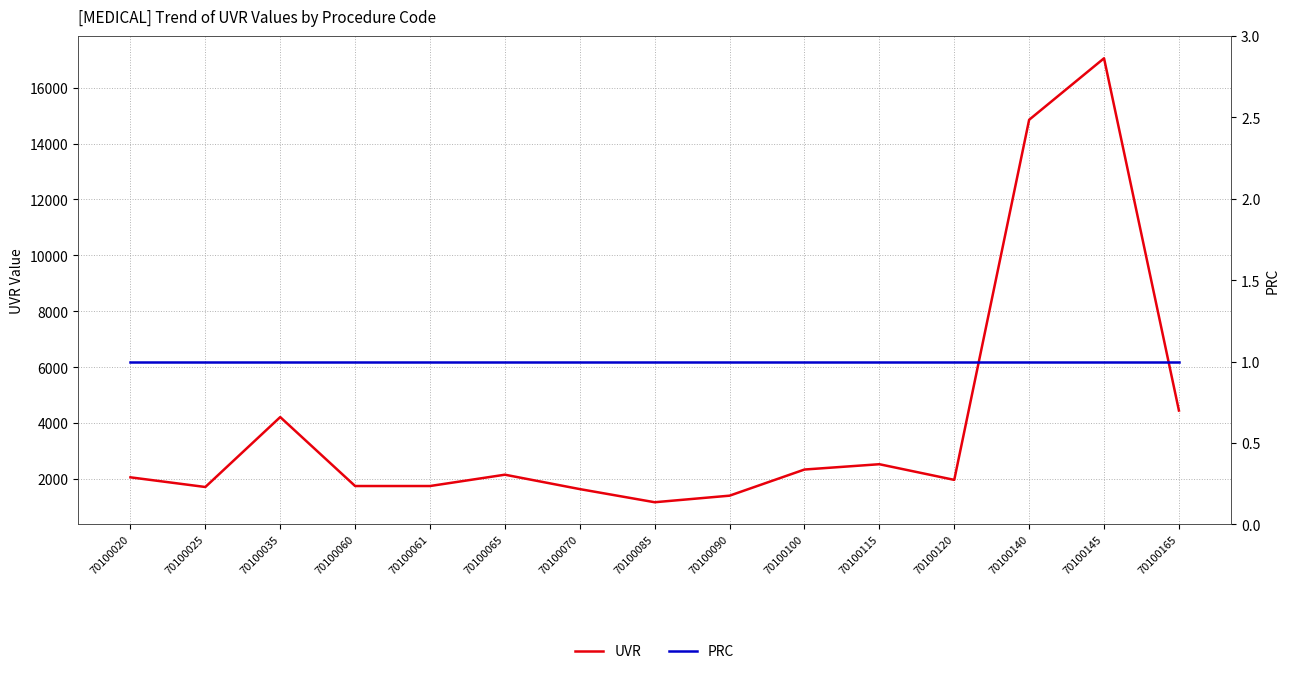

Reading right to left, what are all the values shown in this chart?

UVR: 70100165=4450	70100145=17050	70100140=14850	70100120=1970	70100115=2530	70100100=2340	70100090=1405	70100085=1170	70100070=1640	70100065=2155	70100061=1750	70100060=1750	70100035=4216	70100025=1715	70100020=2061
PRC: 70100165=1	70100145=1	70100140=1	70100120=1	70100115=1	70100100=1	70100090=1	70100085=1	70100070=1	70100065=1	70100061=1	70100060=1	70100035=1	70100025=1	70100020=1